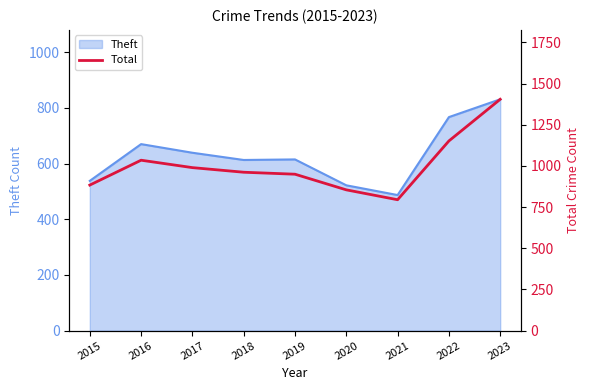

How many interior local valleys (lower than both neighbors) does the data have?

1